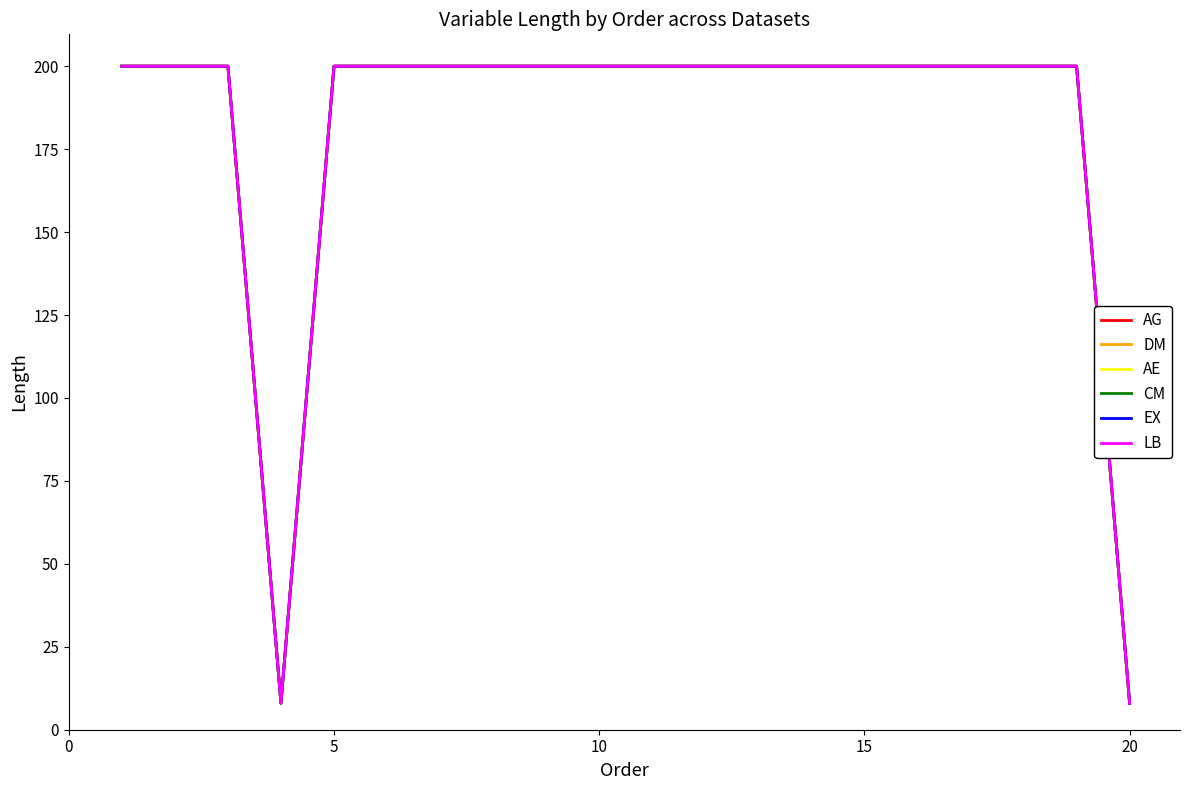

Is this an area chart (filled region under the line)?

No